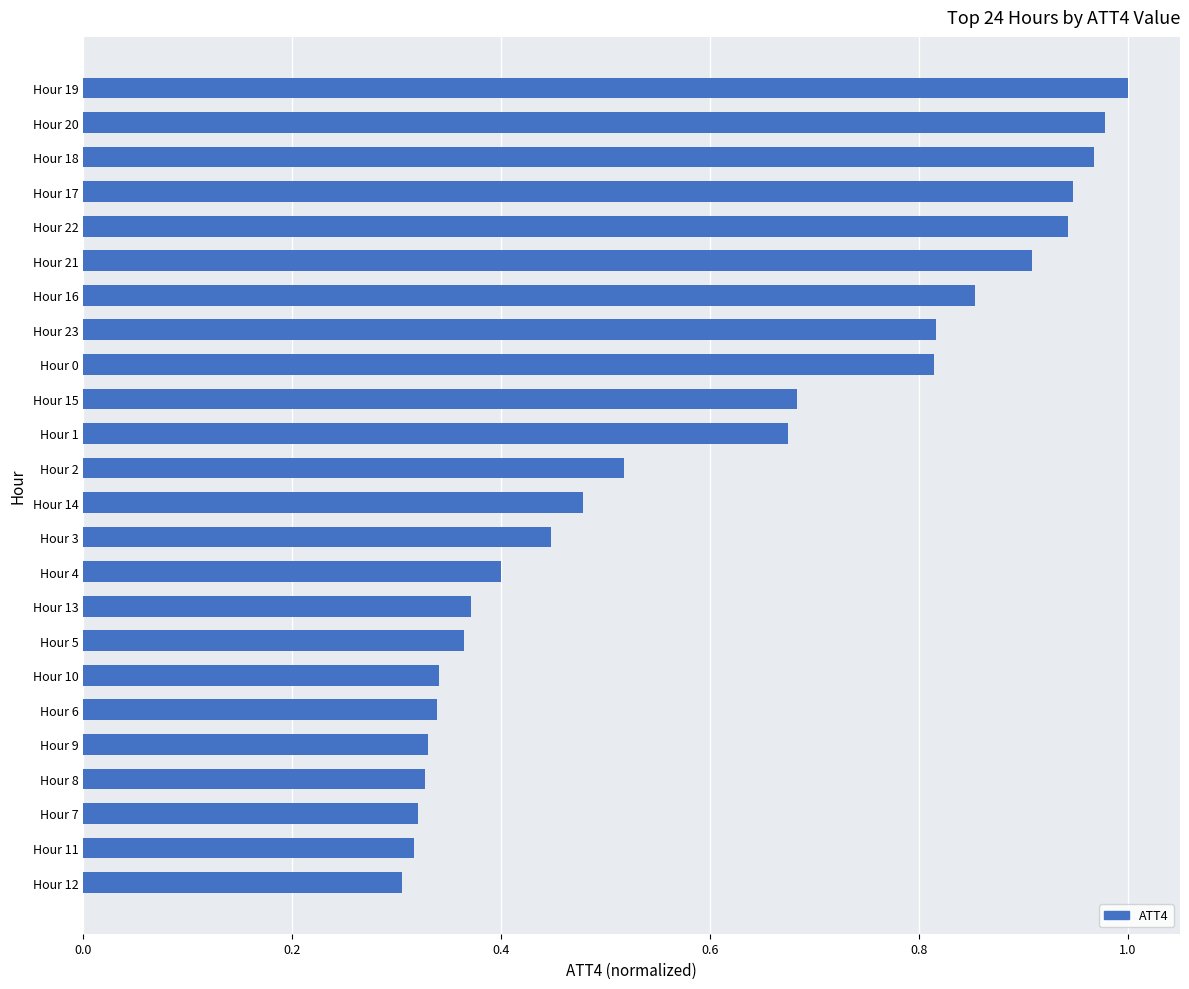

What is the average value?

0.6